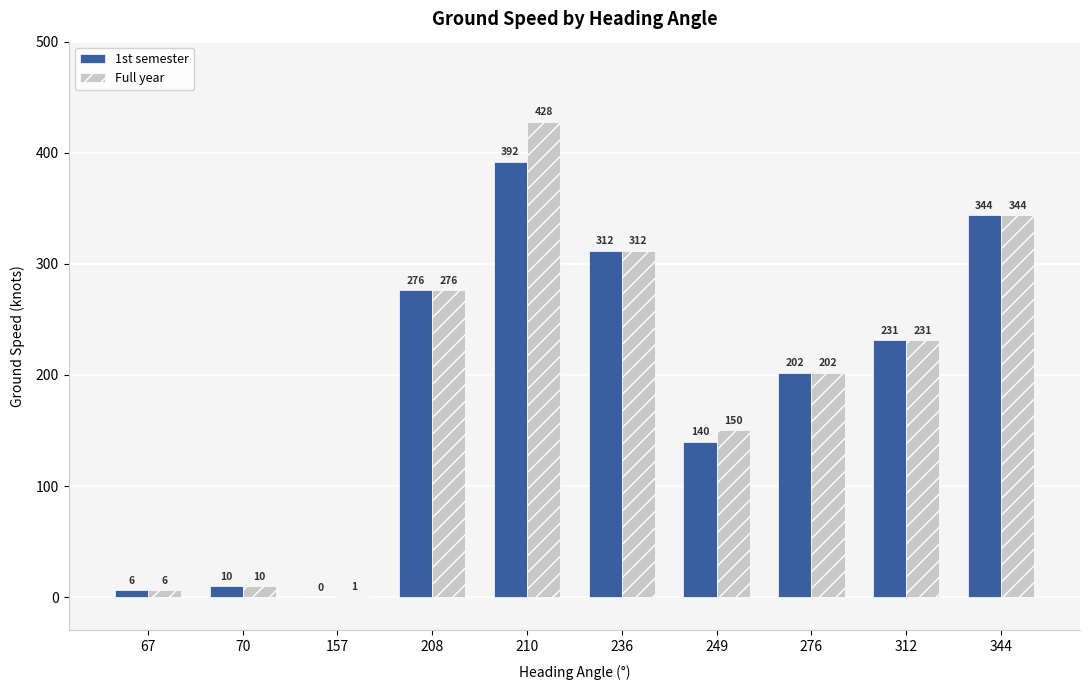

What is the total value across all series at 312?

462